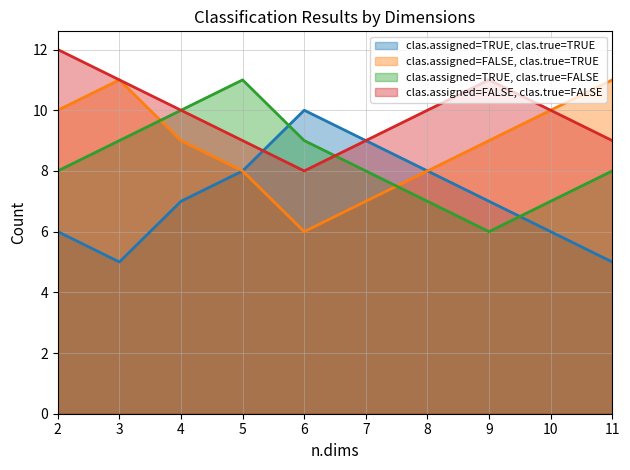

Which has a higher value, 4 or 9?

4